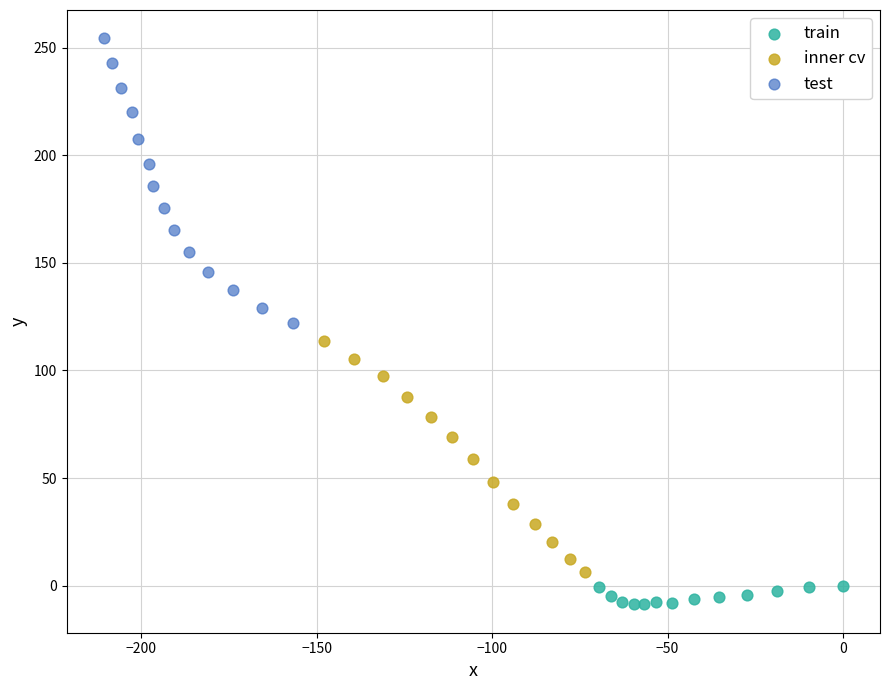

Which series reaches the maximum Y coordinate?

test